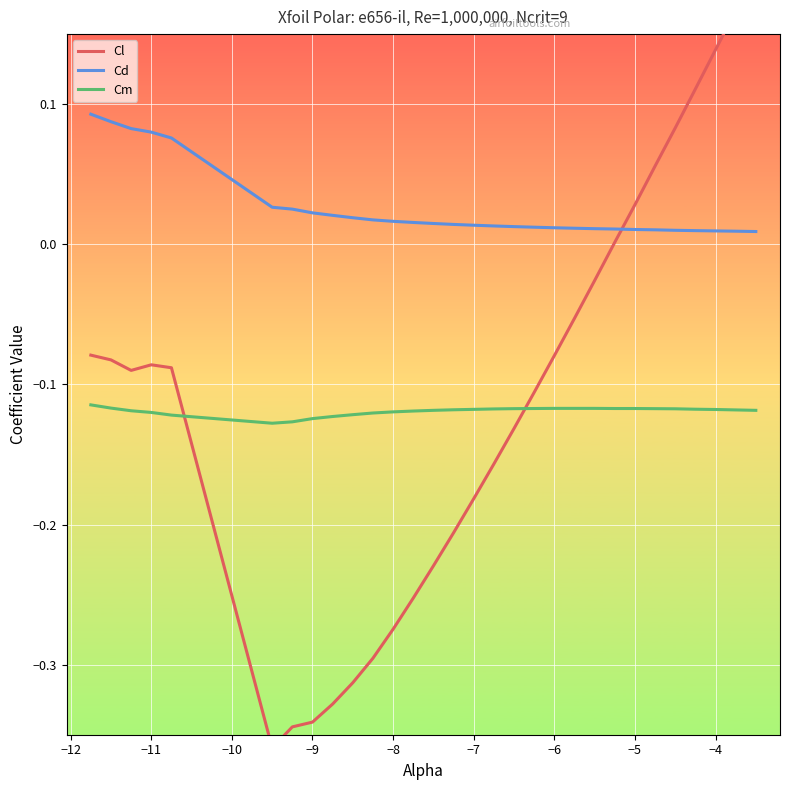

True or false: Cd and Cm cross at least once.

False